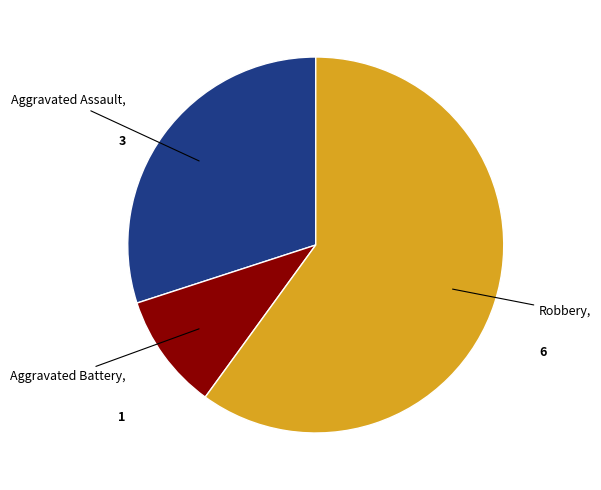

Does any single category account for the majority?

Yes